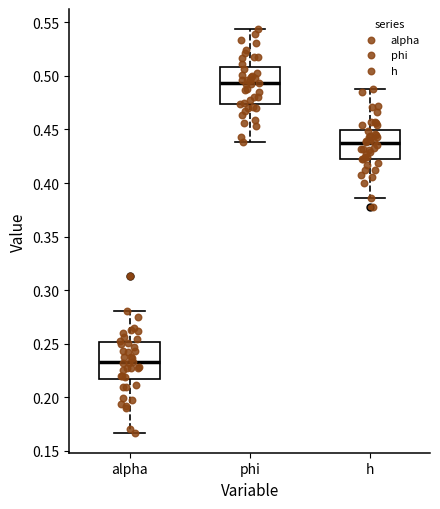

Which box's median line is the highest?

phi